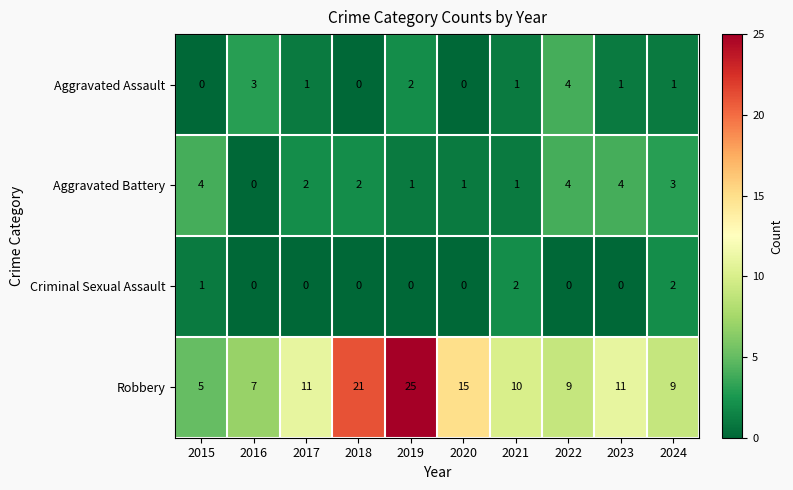

Which series changed the most between 2020 and 2023?

Robbery